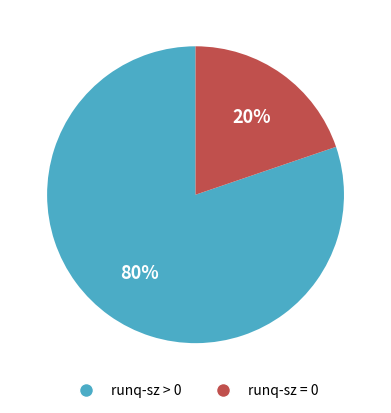

To the nearest percent, what is the difference between the largest and smallest slice percentages?

60%